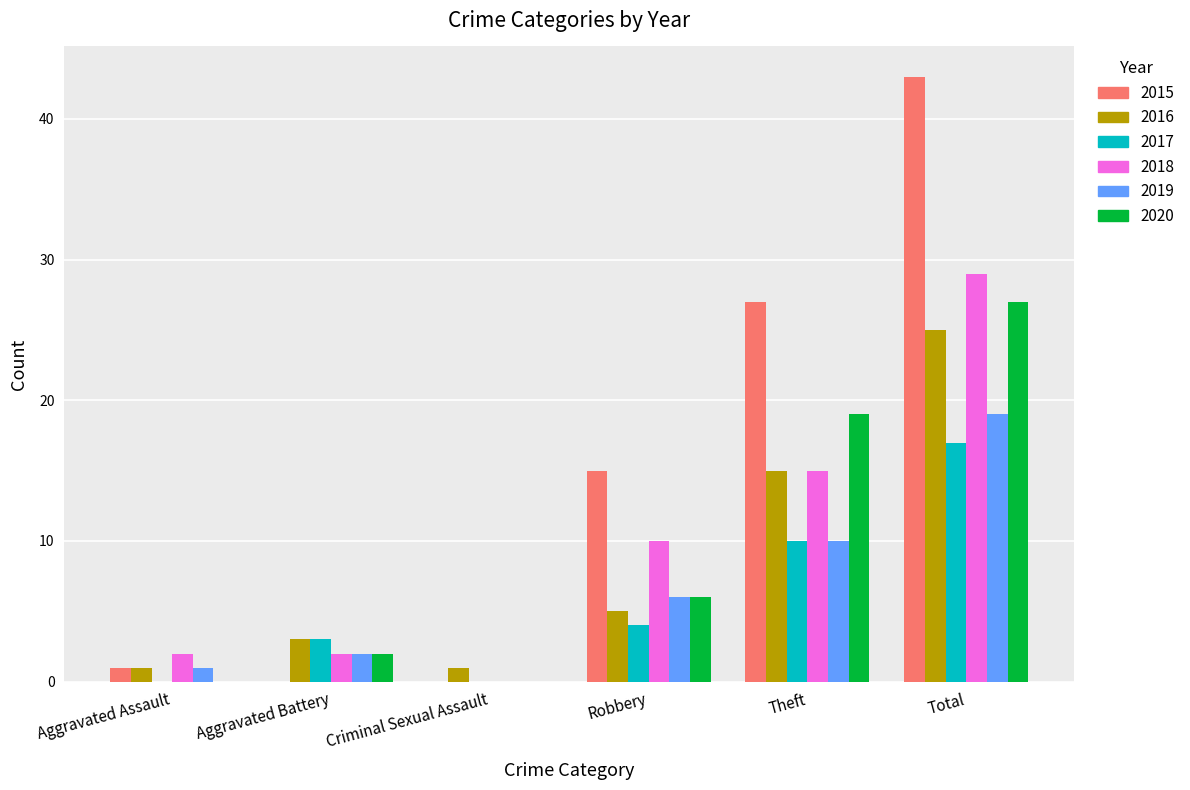

Between Criminal Sexual Assault and Robbery, which series saw the biggest shift?

2015